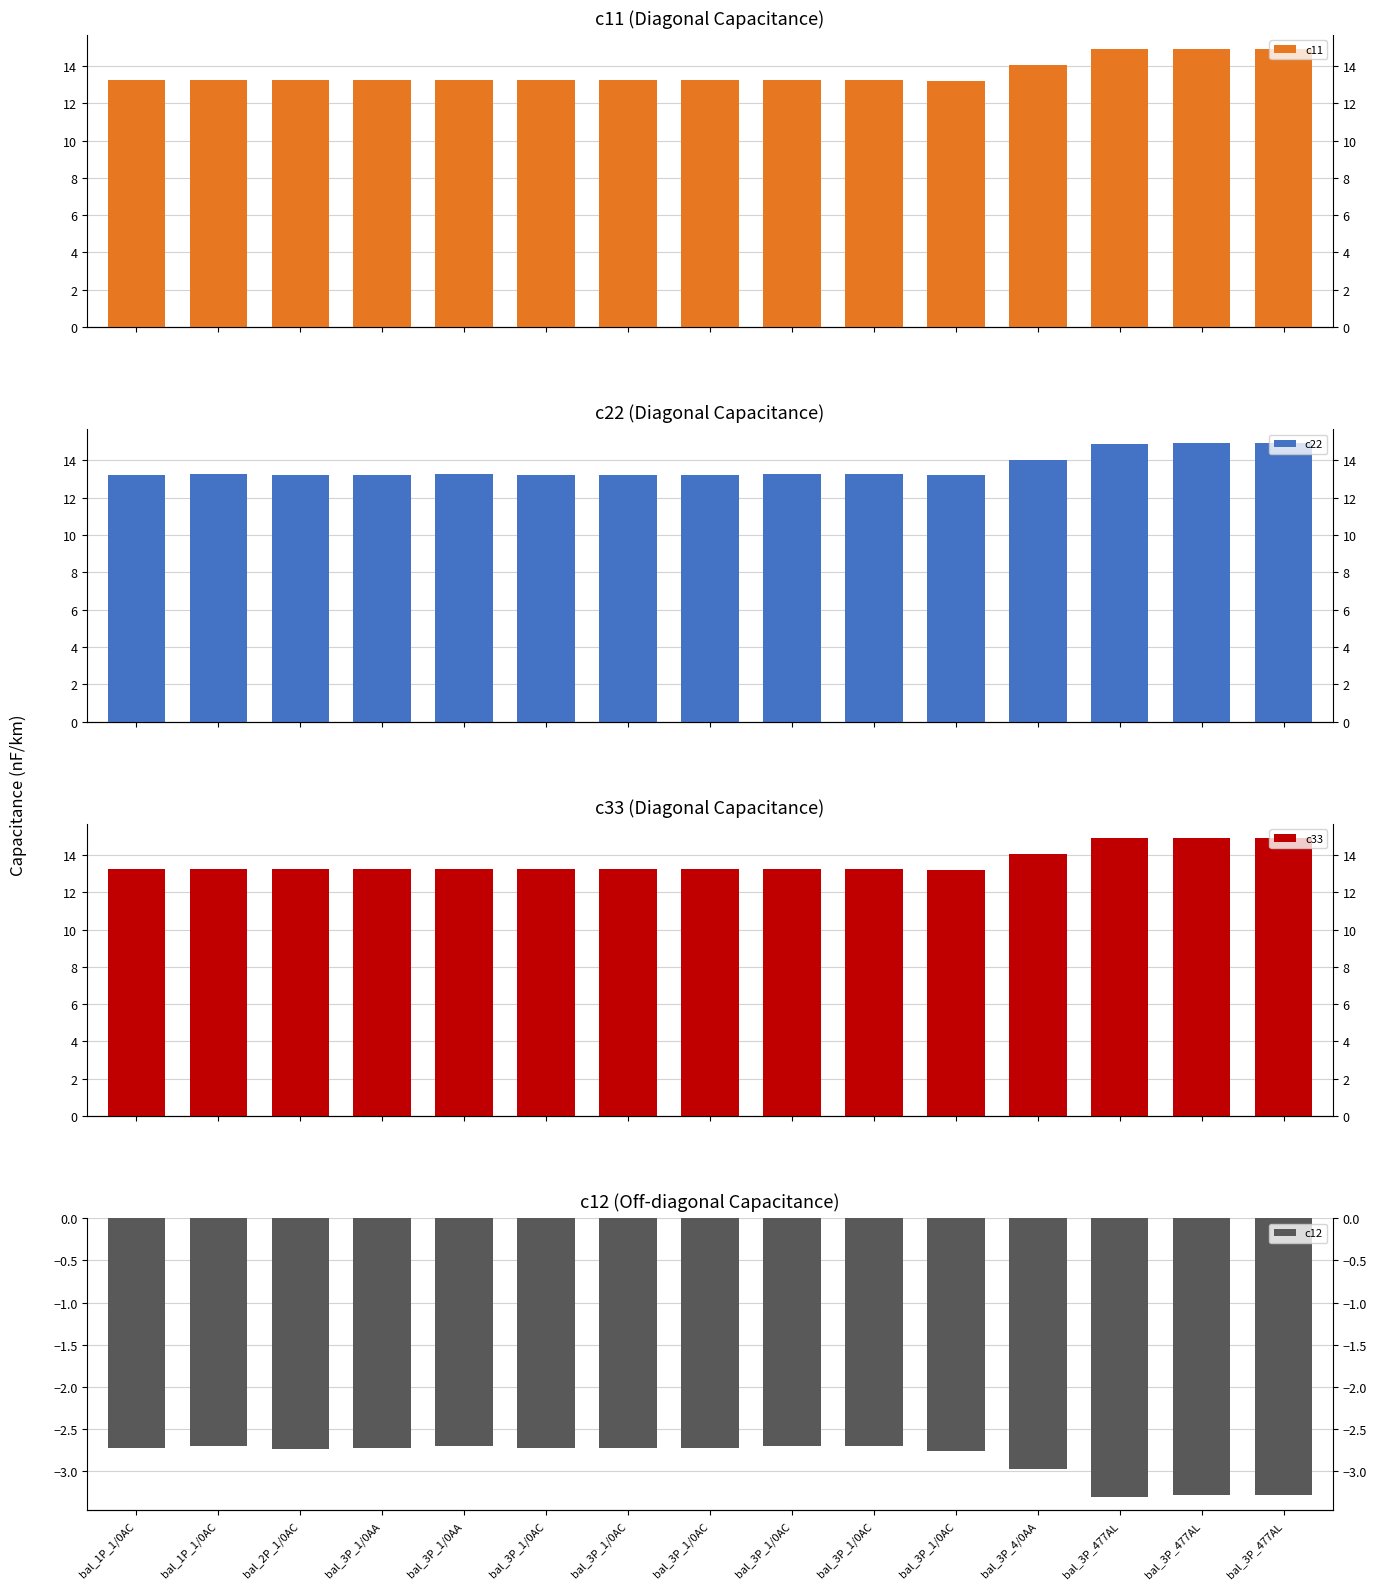

Rank the series by their maximum value, from lowest to highest.

c12, c11, c22, c33